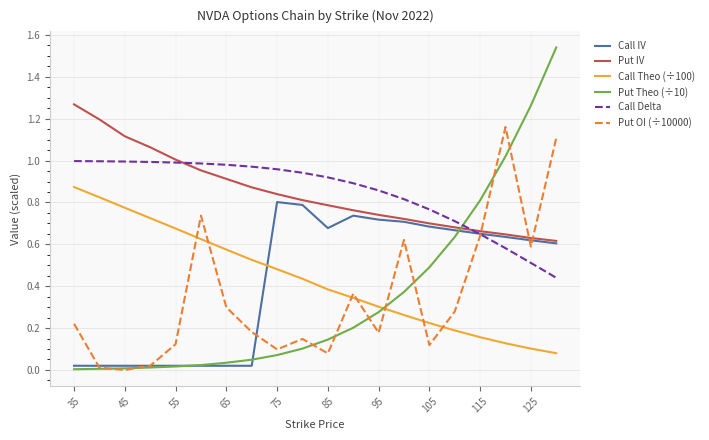

List the series in order of their peak value, lowest first.

Call IV, Call Theo (÷100), Call Delta, Put OI (÷10000), Put IV, Put Theo (÷10)